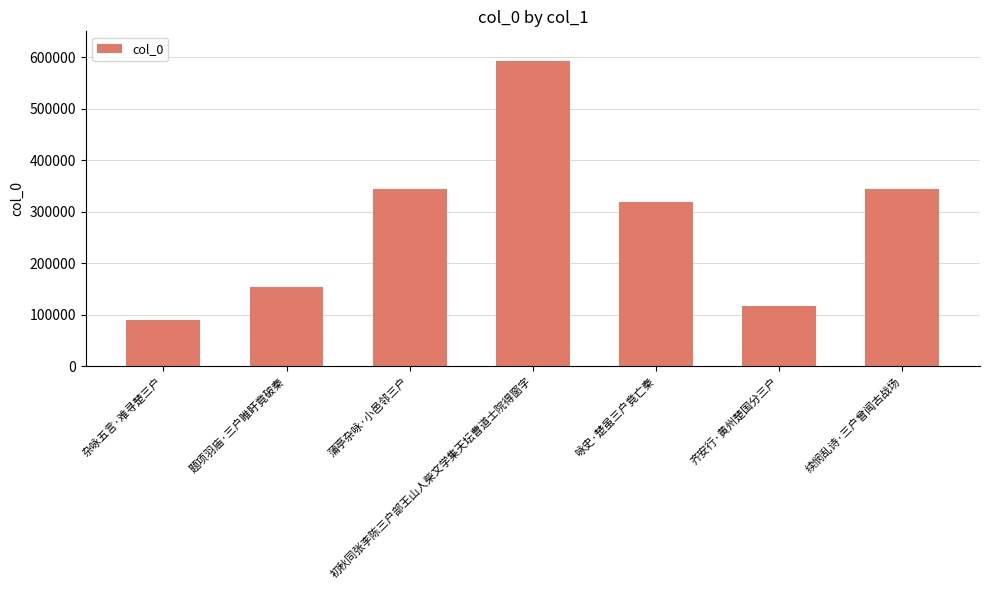

At which category does the chart reach its peak across all series?

初秋同张李陈三户部王山人柴文学集天坛曹道士院得窗字